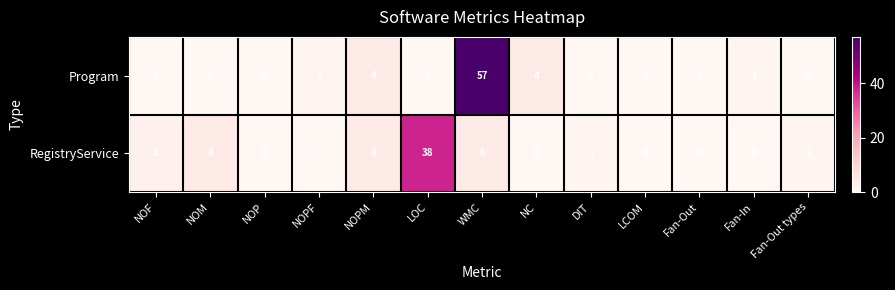

Between NOP and WMC, which series saw the biggest shift?

Program